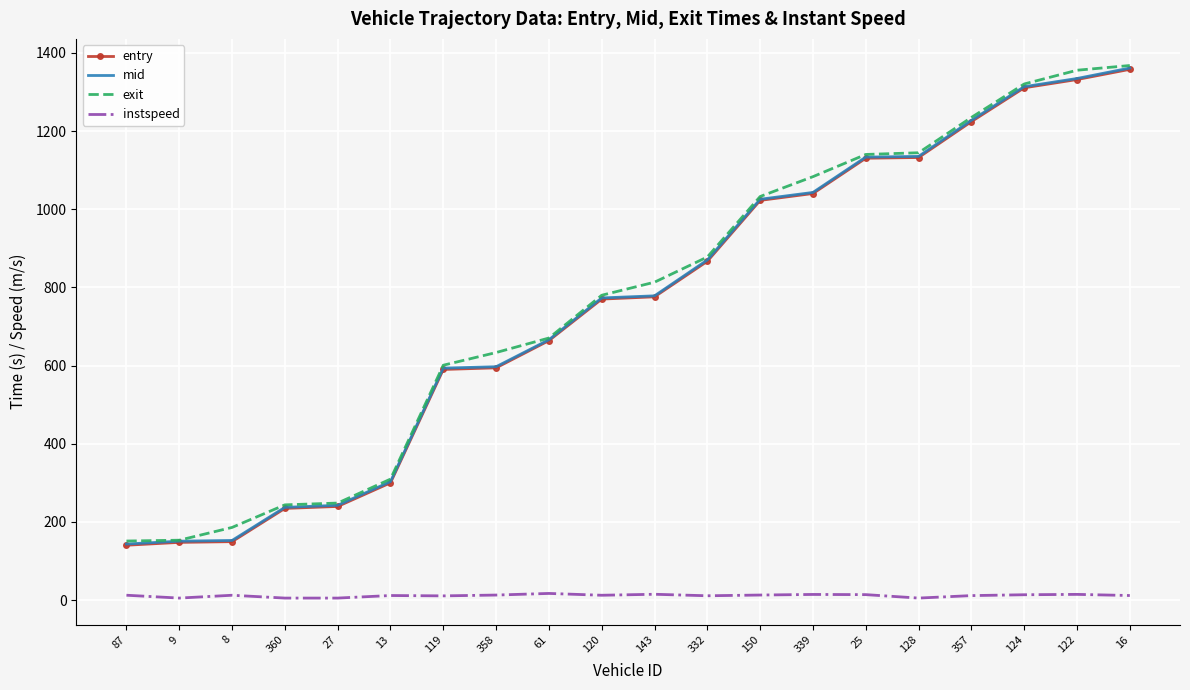

Is it true that mid equals 1946.9 at 128?

False